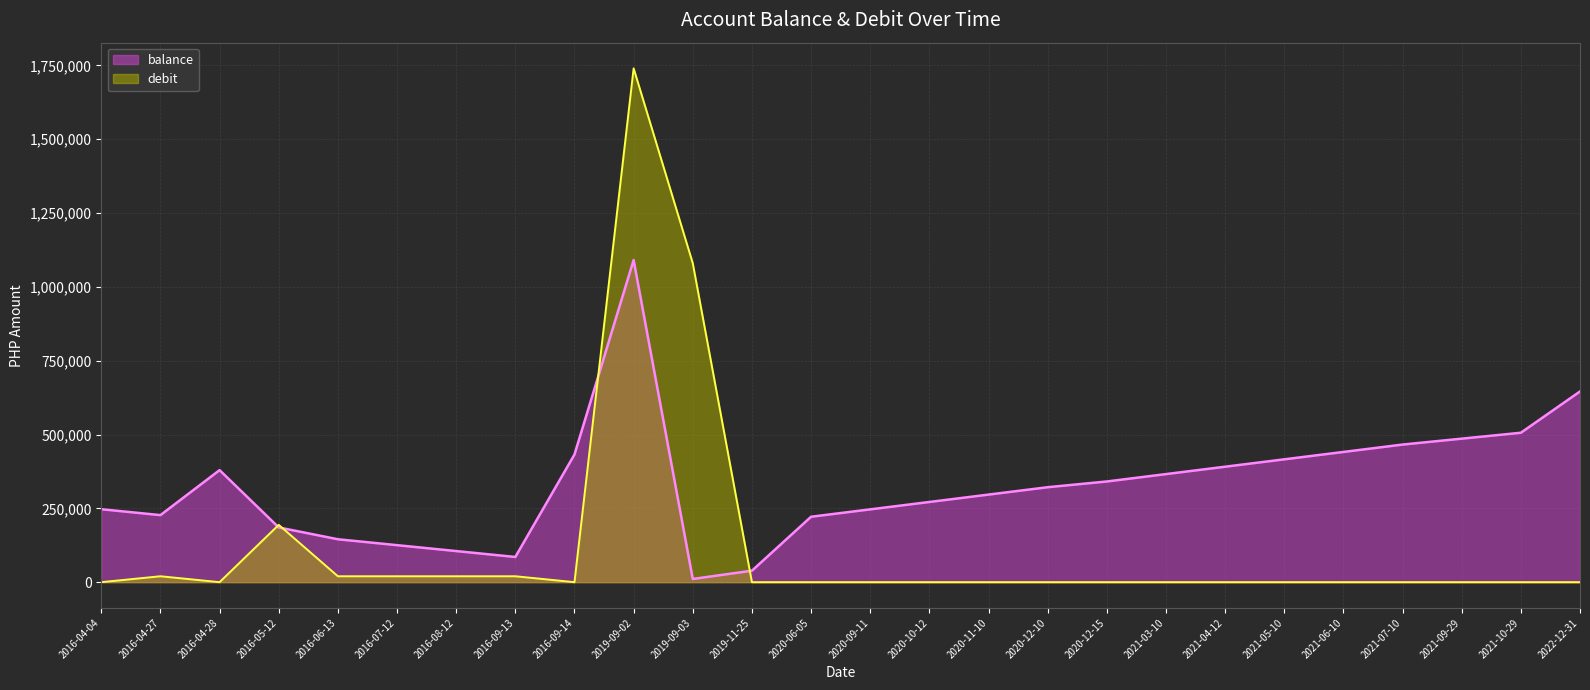

Reading right to left, extract all data points from this chart.

balance: 2022-12-31=645812.7	2021-10-29=505987.7	2021-09-29=485987.7	2021-07-10=465987.7	2021-06-10=440987.7	2021-05-10=415987.7	2021-04-12=390987.7	2021-03-10=365987.7	2020-12-15=340987.7	2020-12-10=321542.7	2020-11-10=296542.7	2020-10-12=271542.7	2020-09-11=246542.7	2020-06-05=221542.7	2019-11-25=38821.7	2019-09-03=10821.7	2019-09-02=1090821.7	2016-09-14=432314.5	2016-09-13=85314.5	2016-08-12=105314.5	2016-07-12=125314.5	2016-06-13=145314.5	2016-05-12=185314.5	2016-04-28=379389.5	2016-04-27=227062.0	2016-04-04=247062.0
debit: 2022-12-31=0.0	2021-10-29=0.0	2021-09-29=0.0	2021-07-10=0.0	2021-06-10=0.0	2021-05-10=0.0	2021-04-12=0.0	2021-03-10=0.0	2020-12-15=0.0	2020-12-10=0.0	2020-11-10=0.0	2020-10-12=0.0	2020-09-11=0.0	2020-06-05=0.0	2019-11-25=0.0	2019-09-03=1080000.0	2019-09-02=1740000.0	2016-09-14=0.0	2016-09-13=20000.0	2016-08-12=20000.0	2016-07-12=20000.0	2016-06-13=20000.0	2016-05-12=194075.0	2016-04-28=0.0	2016-04-27=20000.0	2016-04-04=0.0